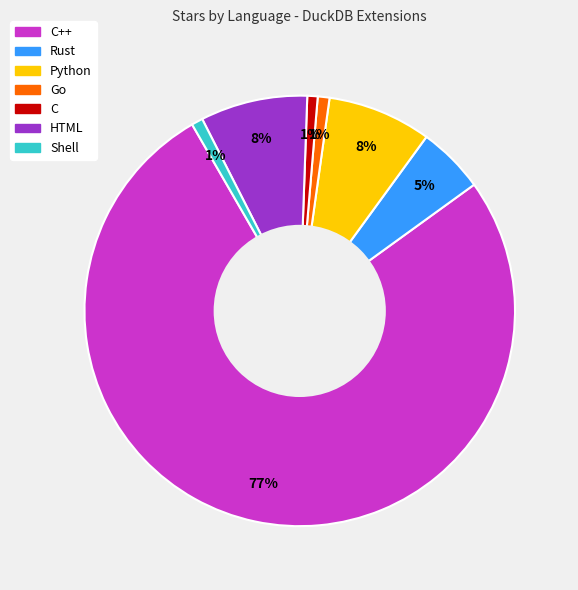

To the nearest percent, what is the average slice percentage?

14%